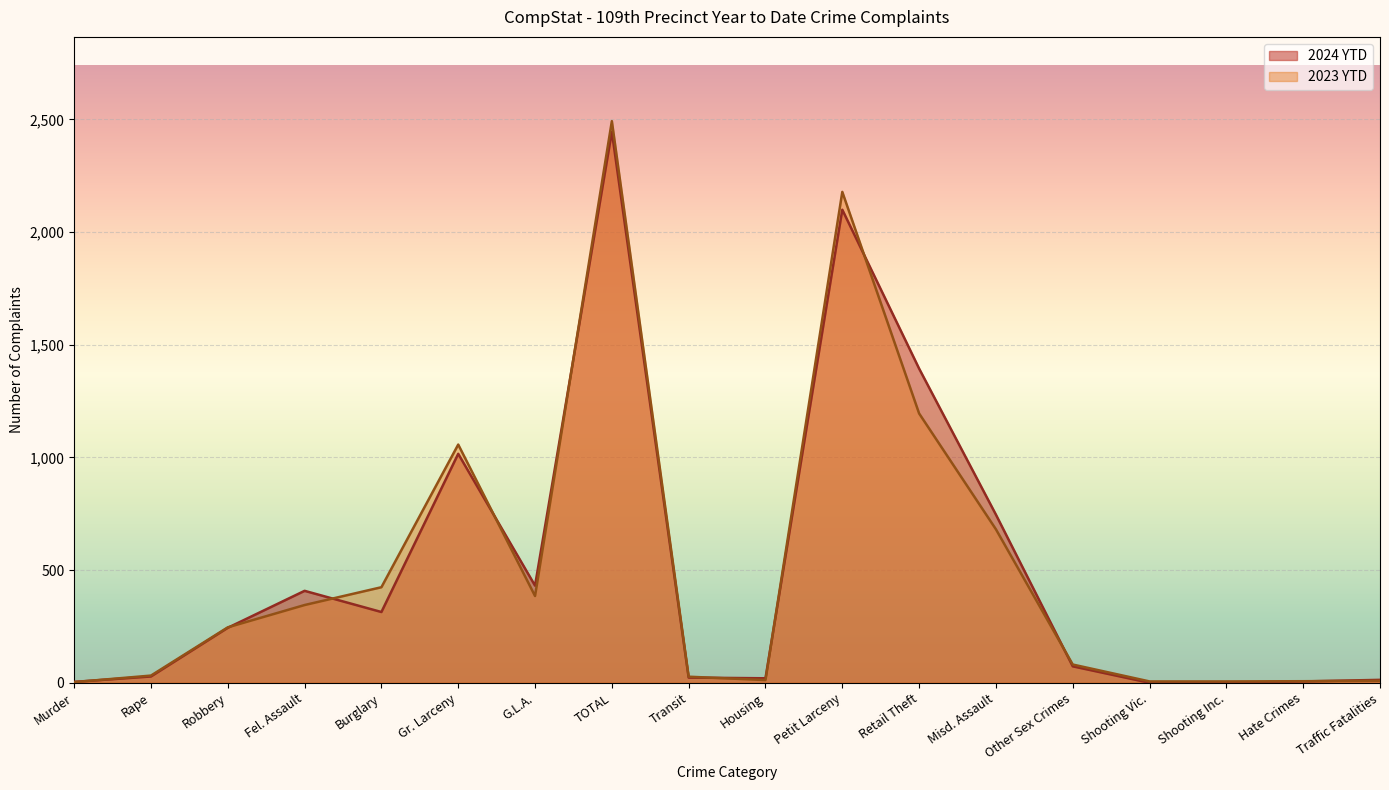

Which series ends up on top after the final intersection of 2024 YTD and 2023 YTD?

2024 YTD